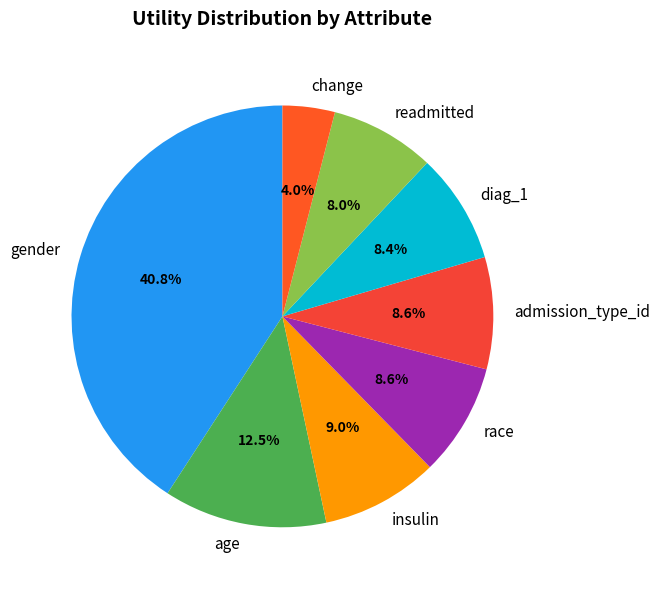

Is it true that age is 21% of the pie?

False